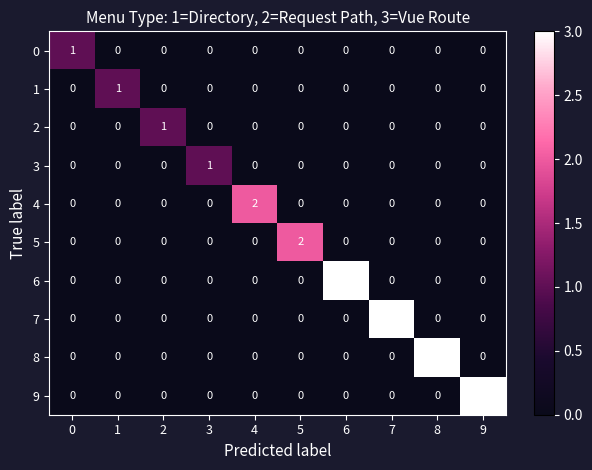

What is the highest value of the 7 series?

3